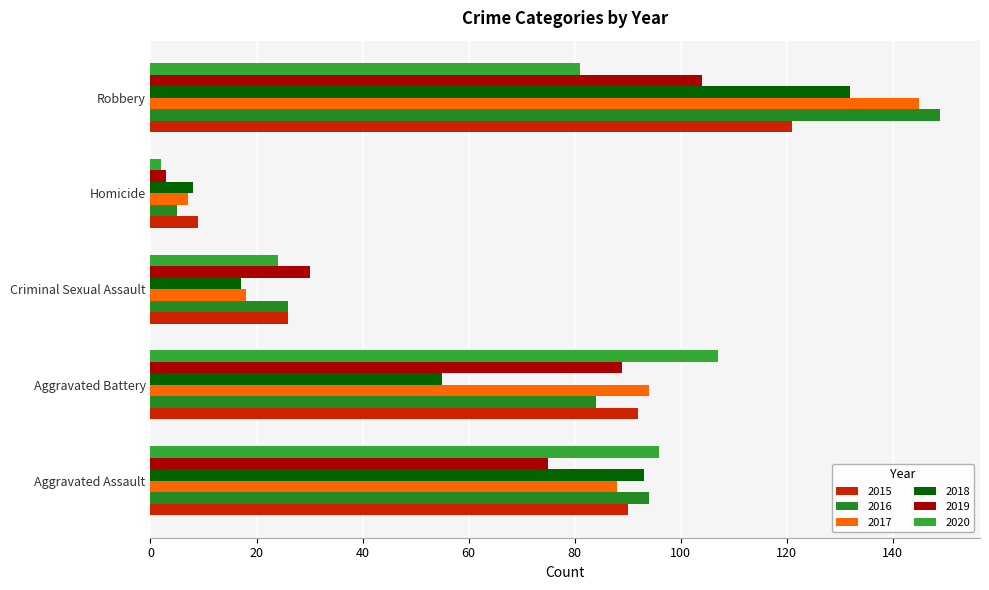

What is the spread (max minus min) of values at Aggravated Battery?

52